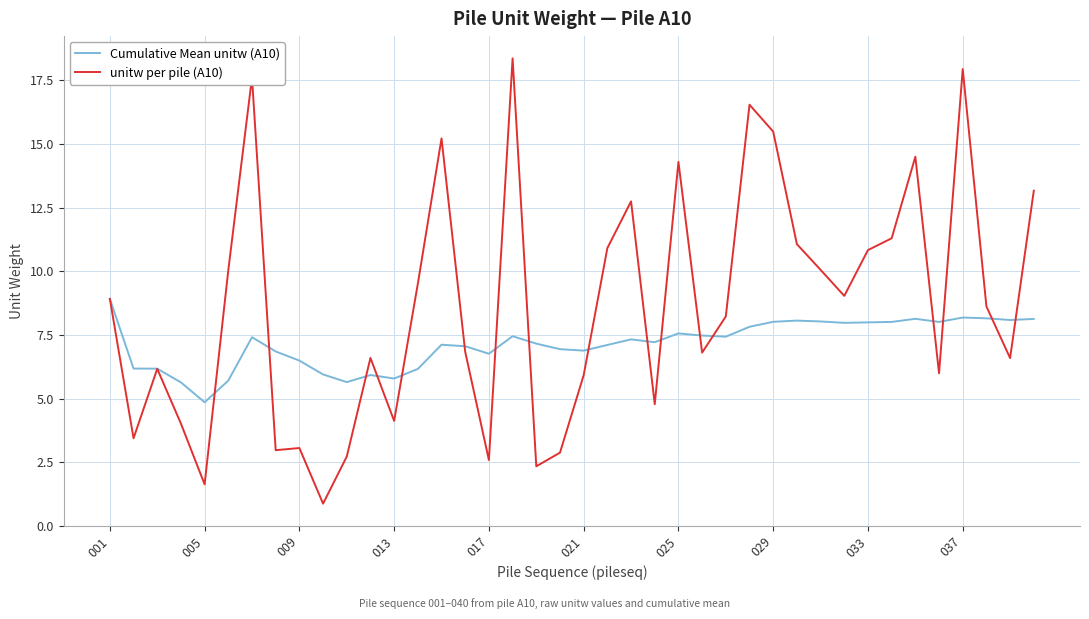

List the series in order of their overall mean, highest first.

unitw per pile (A10), Cumulative Mean unitw (A10)